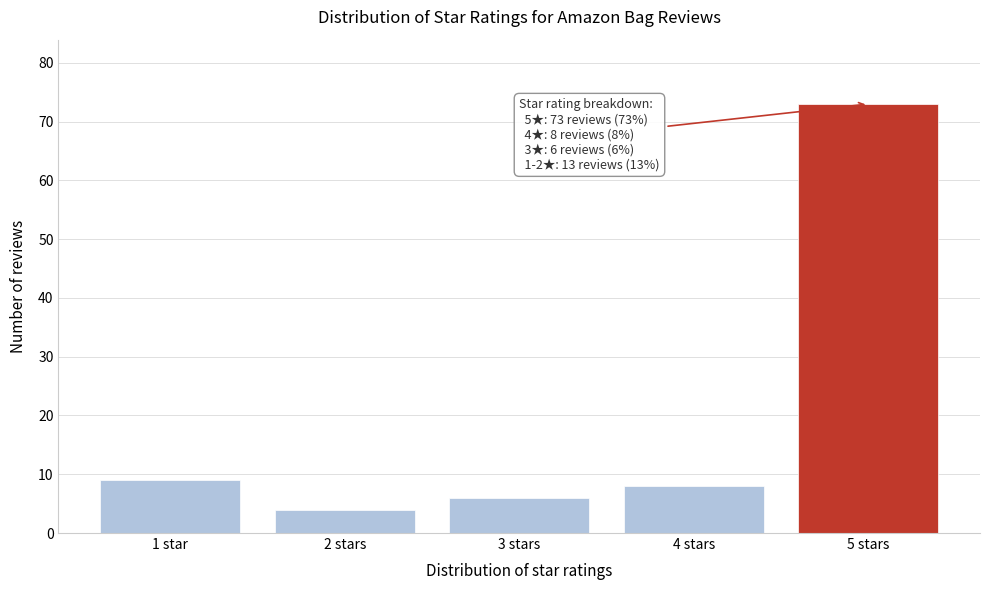

Reading right to left, extract all data points from this chart.

5 stars=73	4 stars=8	3 stars=6	2 stars=4	1 star=9